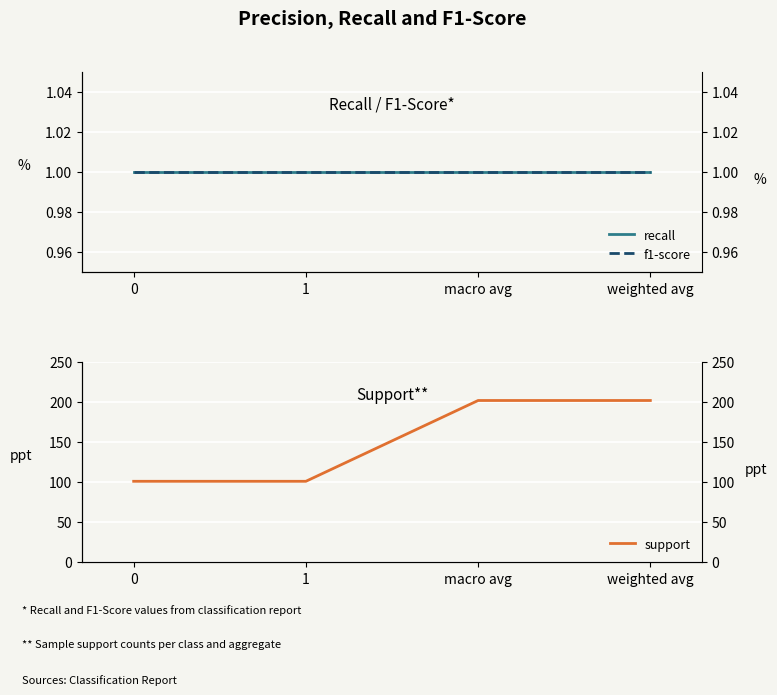

What are all the series names shown in the legend?

recall, f1-score, support